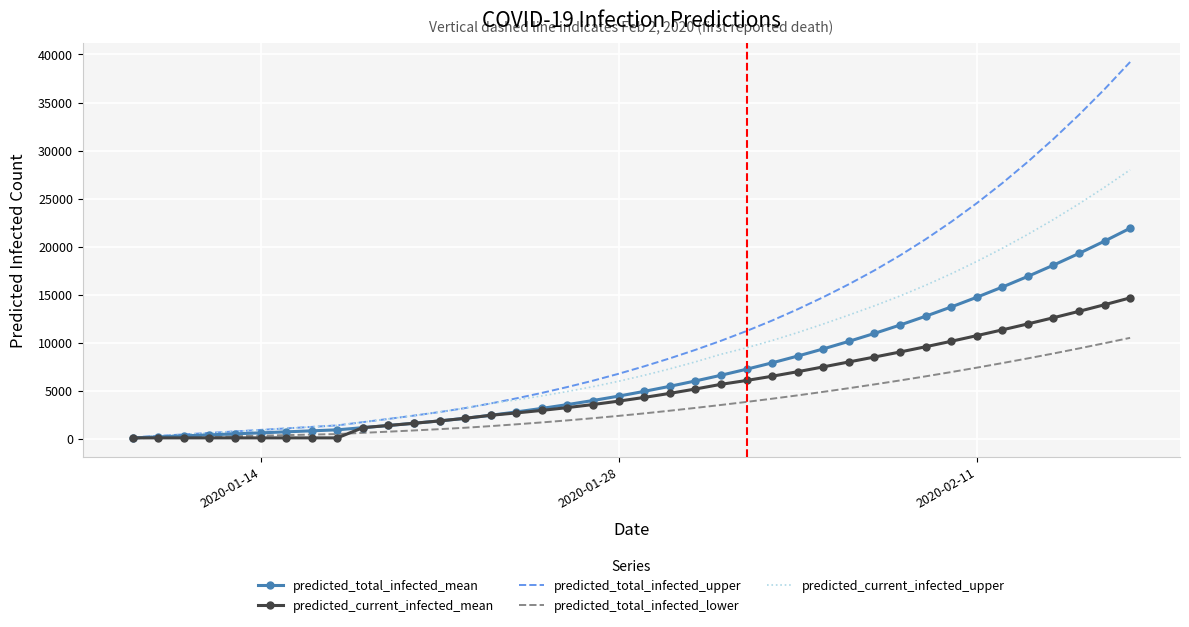

List the series in order of their peak value, highest first.

predicted_total_infected_upper, predicted_current_infected_upper, predicted_total_infected_mean, predicted_current_infected_mean, predicted_total_infected_lower